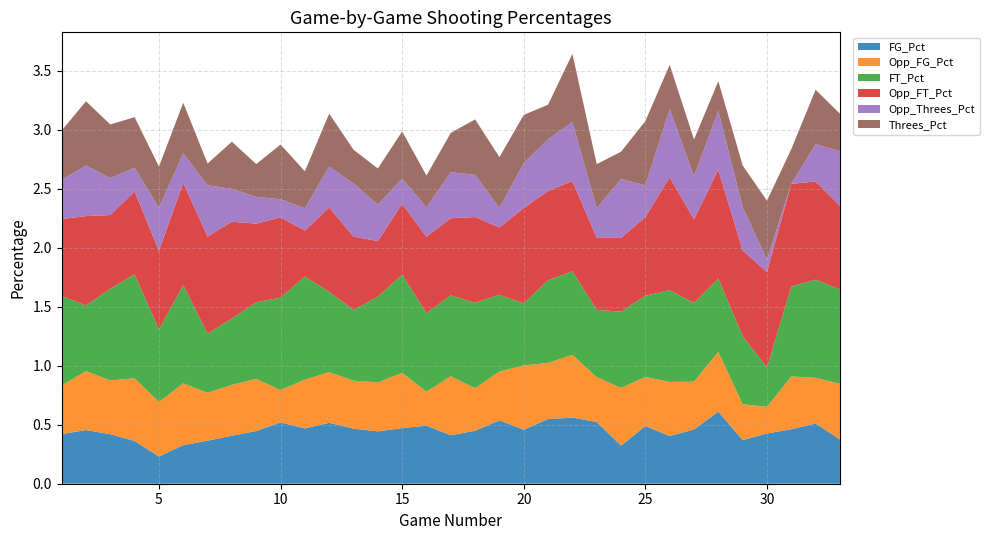

Reading right to left, extract all data points from this chart.

FG_Pct: 33=0.4	32=0.5	31=0.5	30=0.4	29=0.4	28=0.6	27=0.5	26=0.4	25=0.5	24=0.3	23=0.5	22=0.6	21=0.5	20=0.5	19=0.5	18=0.4	17=0.4	16=0.5	15=0.5	14=0.4	13=0.5	12=0.5	11=0.5	10=0.5	9=0.4	8=0.4	7=0.4	6=0.3	5=0.2	4=0.4	3=0.4	2=0.5	1=0.4
Opp_FG_Pct: 33=0.5	32=0.4	31=0.4	30=0.2	29=0.3	28=0.5	27=0.4	26=0.5	25=0.4	24=0.5	23=0.4	22=0.5	21=0.5	20=0.5	19=0.4	18=0.4	17=0.5	16=0.3	15=0.5	14=0.4	13=0.4	12=0.4	11=0.4	10=0.3	9=0.4	8=0.4	7=0.4	6=0.5	5=0.5	4=0.5	3=0.5	2=0.5	1=0.4
FT_Pct: 33=0.8	32=0.8	31=0.8	30=0.3	29=0.6	28=0.6	27=0.7	26=0.8	25=0.7	24=0.6	23=0.6	22=0.7	21=0.7	20=0.5	19=0.7	18=0.7	17=0.7	16=0.7	15=0.8	14=0.7	13=0.6	12=0.7	11=0.9	10=0.8	9=0.6	8=0.6	7=0.5	6=0.8	5=0.6	4=0.9	3=0.8	2=0.6	1=0.8
Opp_FT_Pct: 33=0.7	32=0.8	31=0.9	30=0.8	29=0.7	28=0.9	27=0.7	26=1.0	25=0.7	24=0.6	23=0.6	22=0.8	21=0.8	20=0.8	19=0.6	18=0.7	17=0.7	16=0.6	15=0.6	14=0.5	13=0.6	12=0.7	11=0.4	10=0.7	9=0.7	8=0.8	7=0.8	6=0.9	5=0.7	4=0.7	3=0.6	2=0.8	1=0.7
Opp_Threes_Pct: 33=0.5	32=0.3	31=0.0	30=0.1	29=0.4	28=0.5	27=0.4	26=0.6	25=0.3	24=0.5	23=0.2	22=0.5	21=0.4	20=0.4	19=0.2	18=0.4	17=0.4	16=0.2	15=0.2	14=0.3	13=0.5	12=0.3	11=0.2	10=0.2	9=0.2	8=0.3	7=0.4	6=0.2	5=0.4	4=0.2	3=0.3	2=0.4	1=0.3
Threes_Pct: 33=0.3	32=0.5	31=0.3	30=0.5	29=0.4	28=0.2	27=0.3	26=0.4	25=0.5	24=0.2	23=0.4	22=0.6	21=0.3	20=0.4	19=0.4	18=0.5	17=0.3	16=0.3	15=0.4	14=0.3	13=0.3	12=0.5	11=0.3	10=0.5	9=0.3	8=0.4	7=0.2	6=0.4	5=0.3	4=0.4	3=0.5	2=0.5	1=0.4